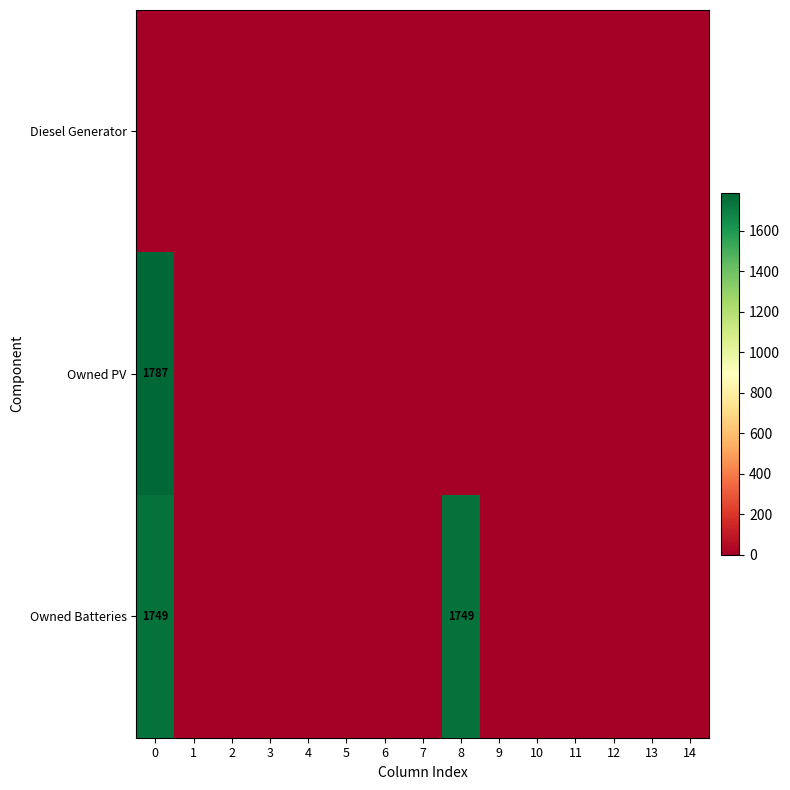

Where is Owned PV nearest to the value 893?

1